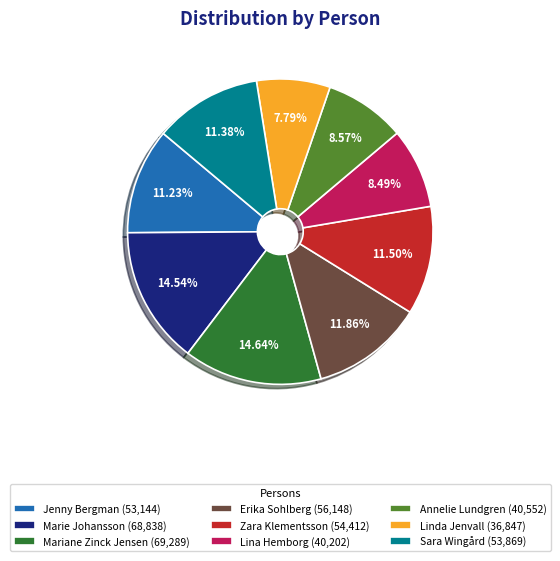

Do Linda Jenvall and Erika Sohlberg together represent more than half of the pie?

No